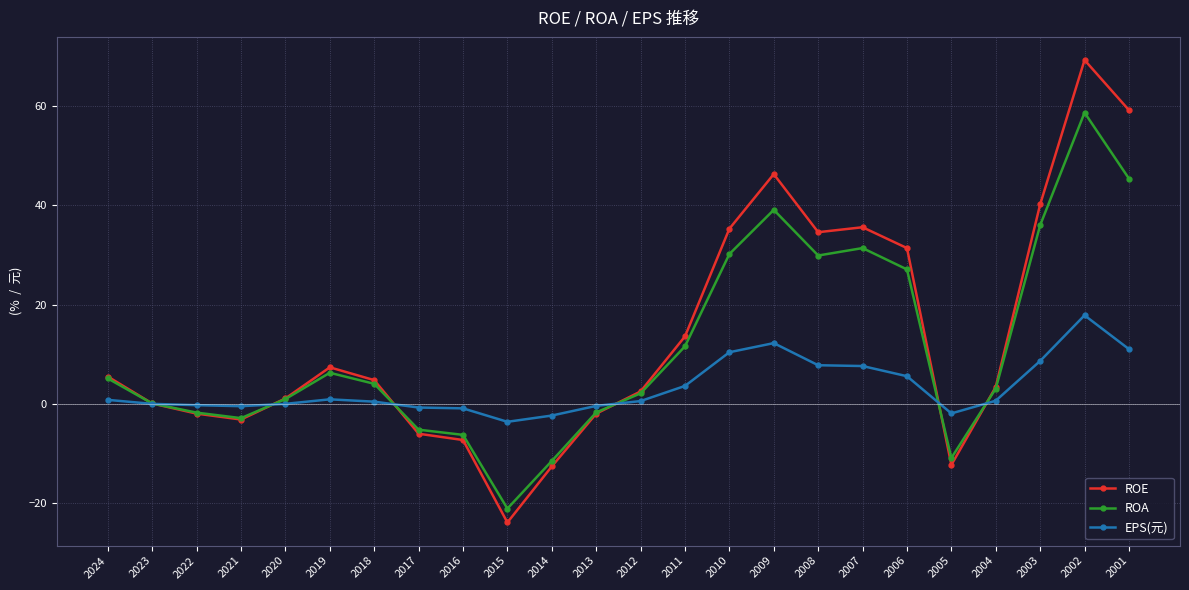

Is it true that ROE equals -12.6 at 2014?

True